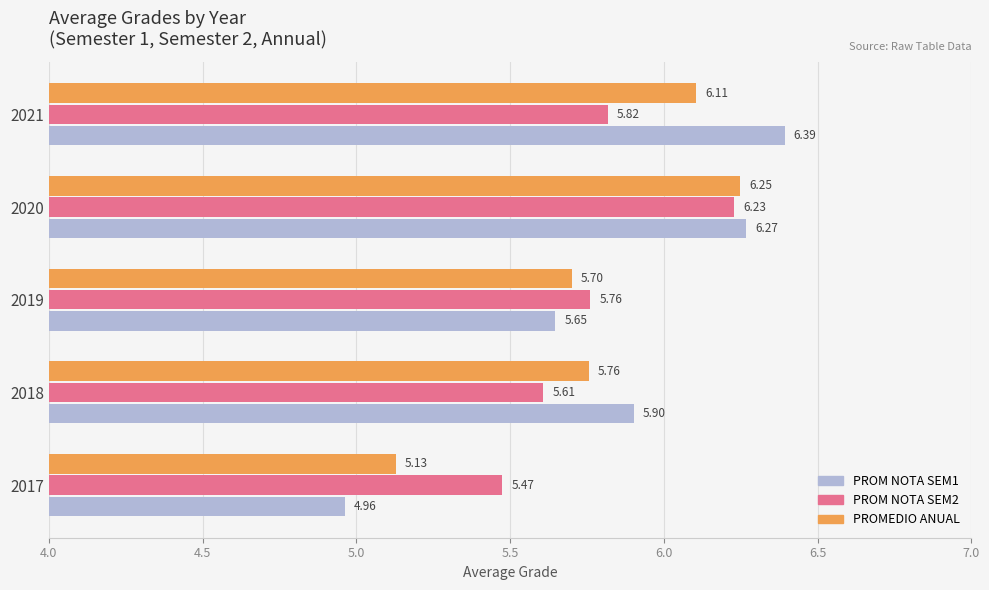

At which category is the sum across all series the highest?

2020